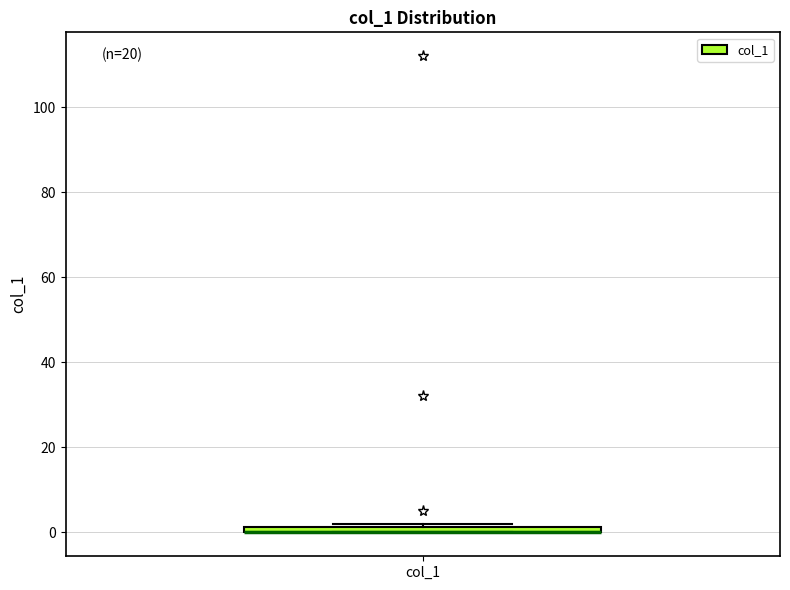

Where is the upper edge of the box for col_1 on the y-axis? The values are not printed on the chart, so give them approximately, as read against the axis.

2